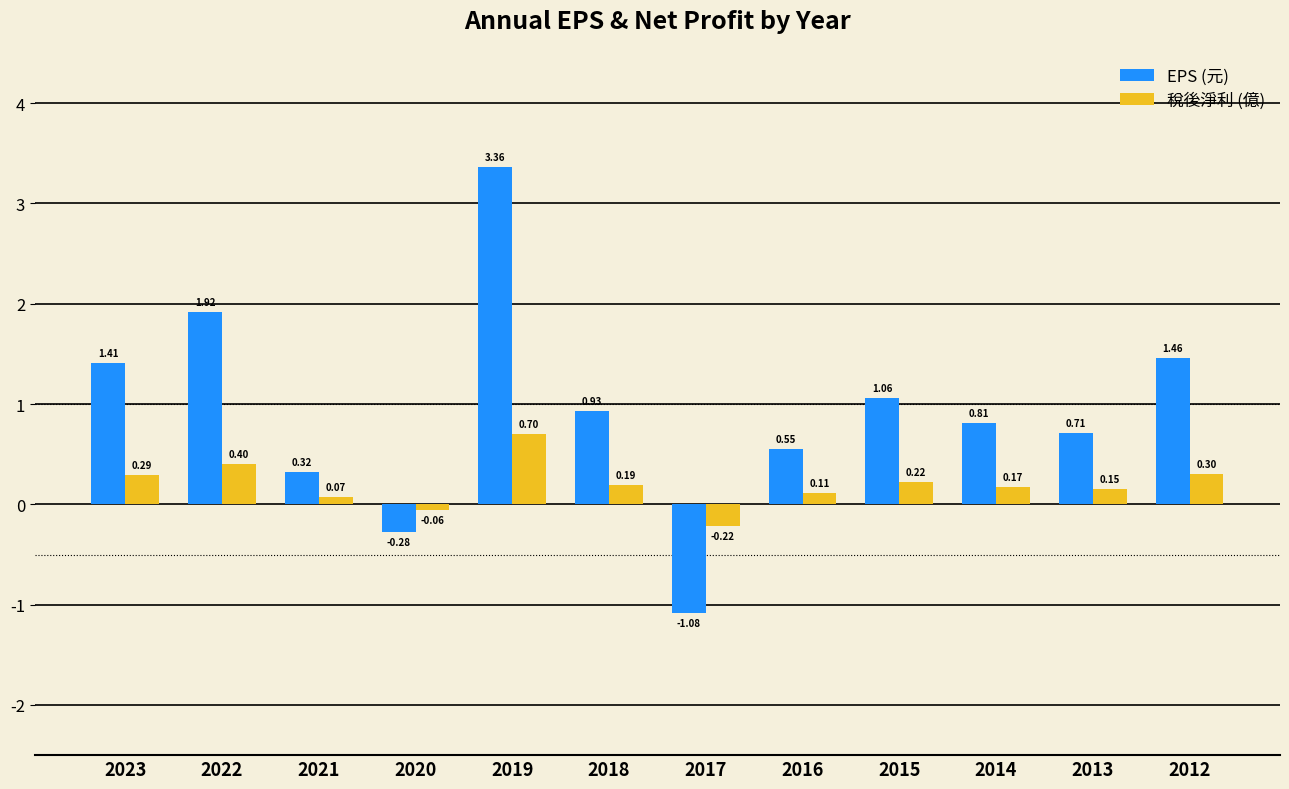

At 2012, list the series in order from smallest to largest.

稅後淨利 (億), EPS (元)